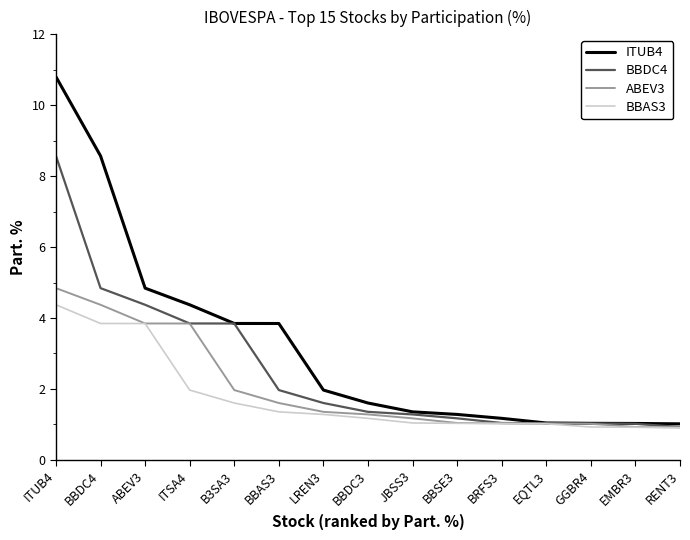

What position from the right is BBDC4?

14